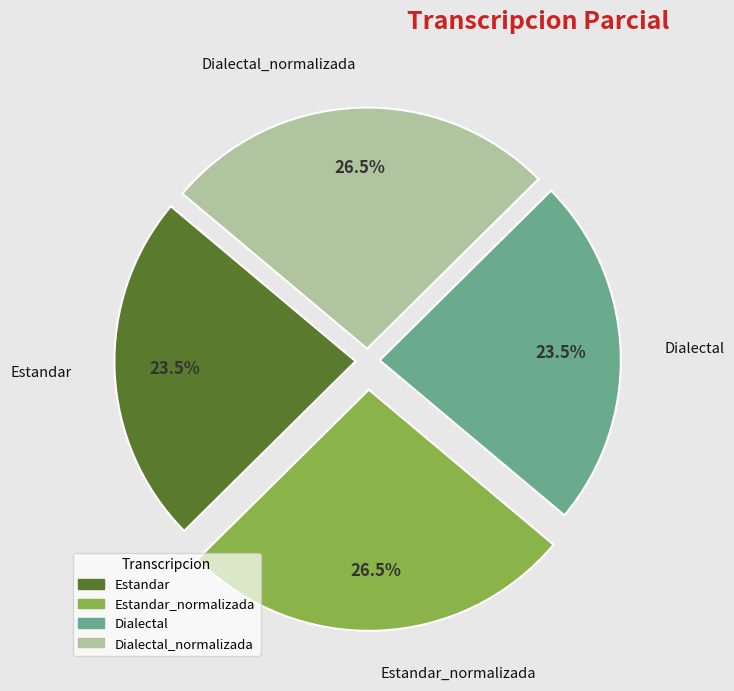

True or false: Estandar_normalizada accounts for 40% of the total.

False